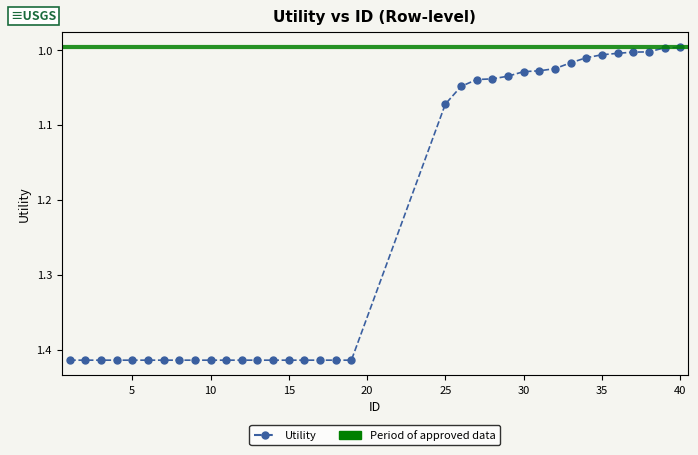

What is the sum of all values?

43.2